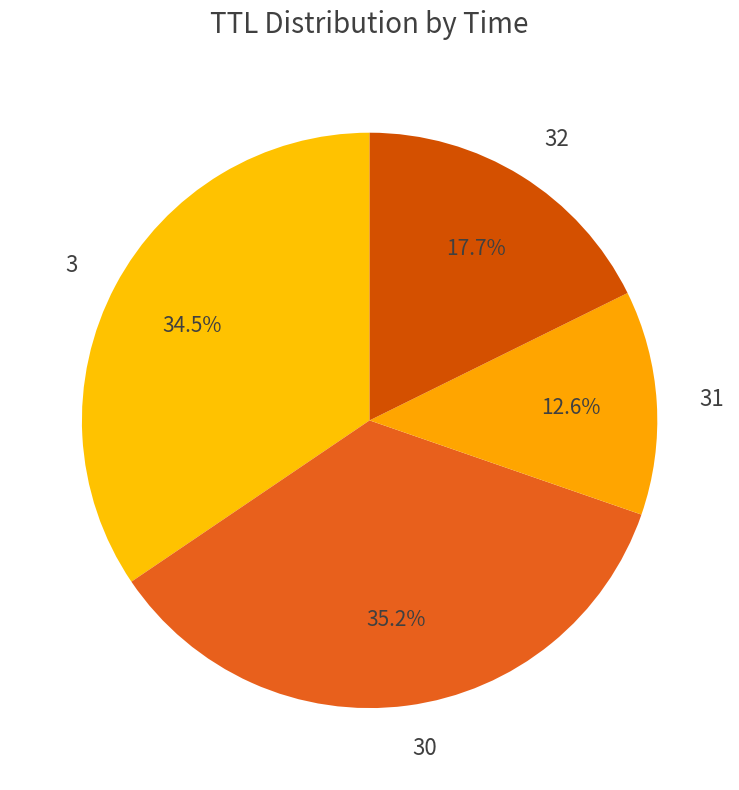

Rank the categories by value from highest to lowest.

30, 3, 32, 31